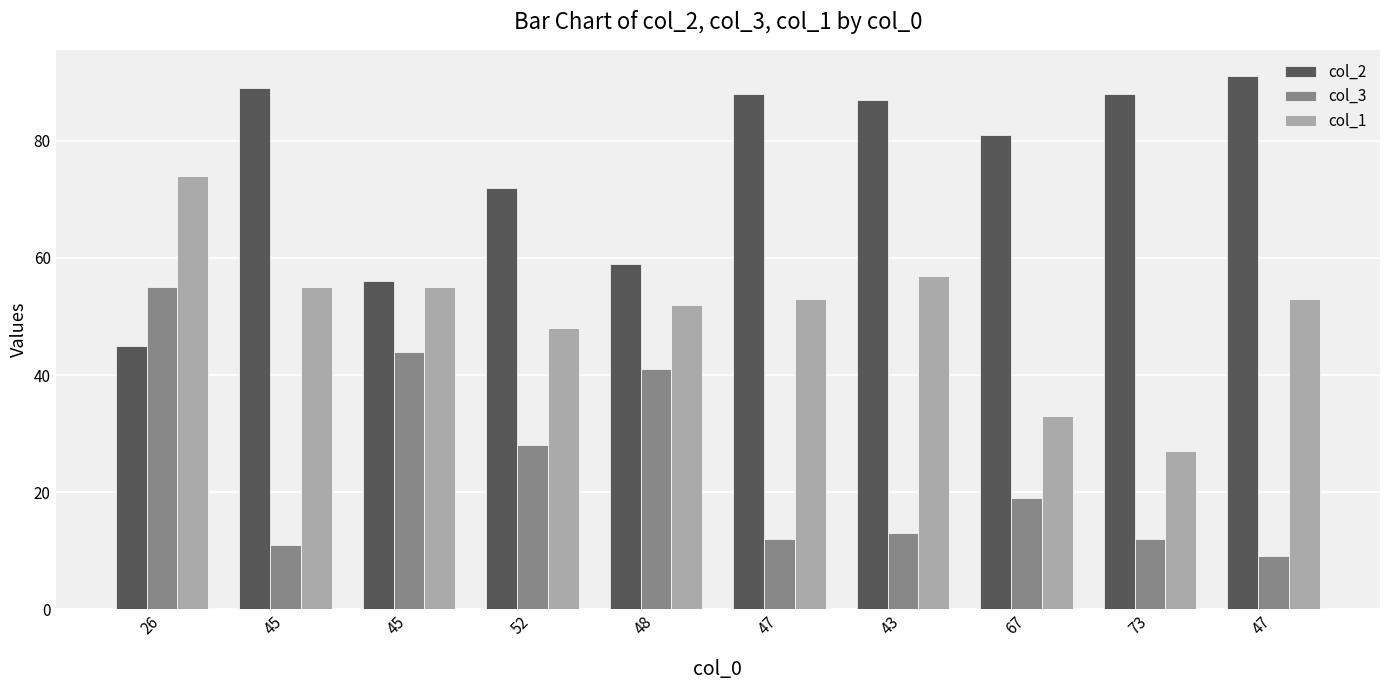

How many categories are shown in the chart?

10